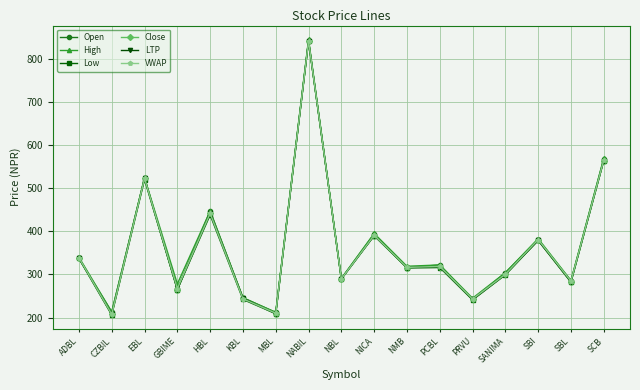

How many lines are shown in the chart?

6